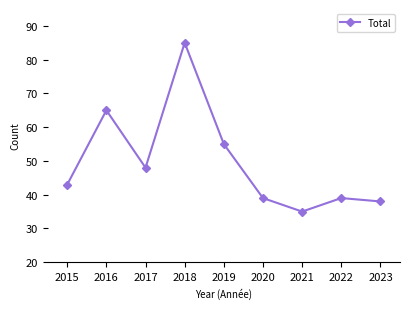

What is the value of the 7th point from the left?

35